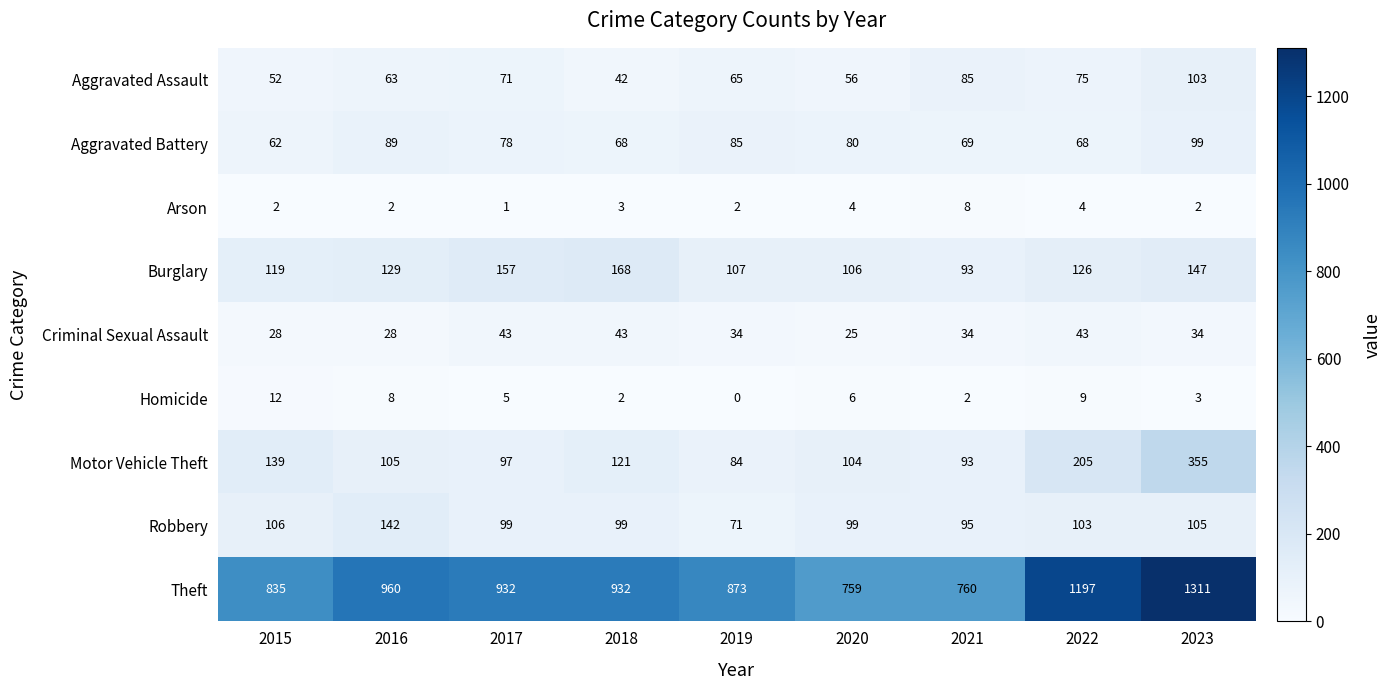

Which label corresponds to the largest value in the chart?

2023